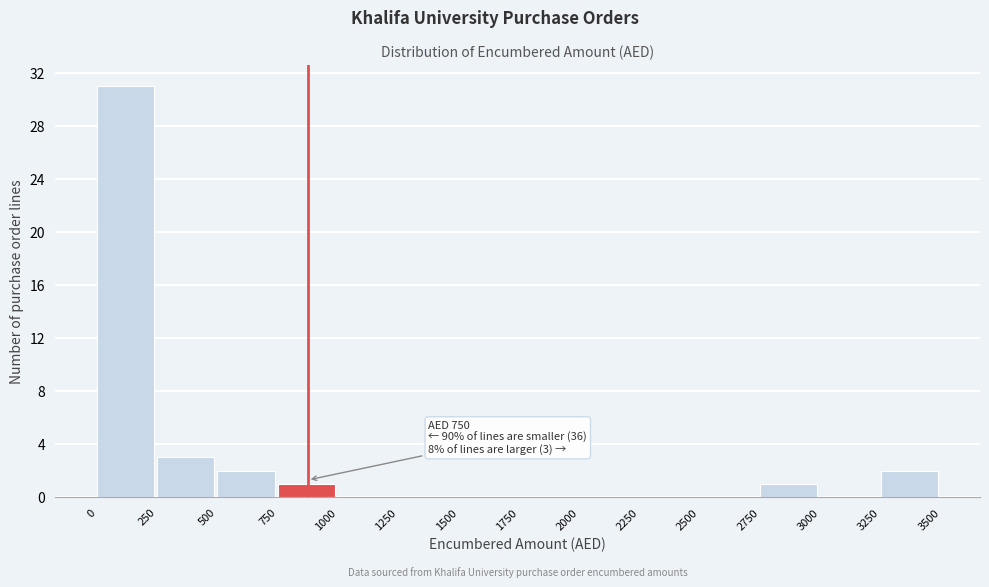

Which range on the x-axis has the tallest bar?

0 to 250